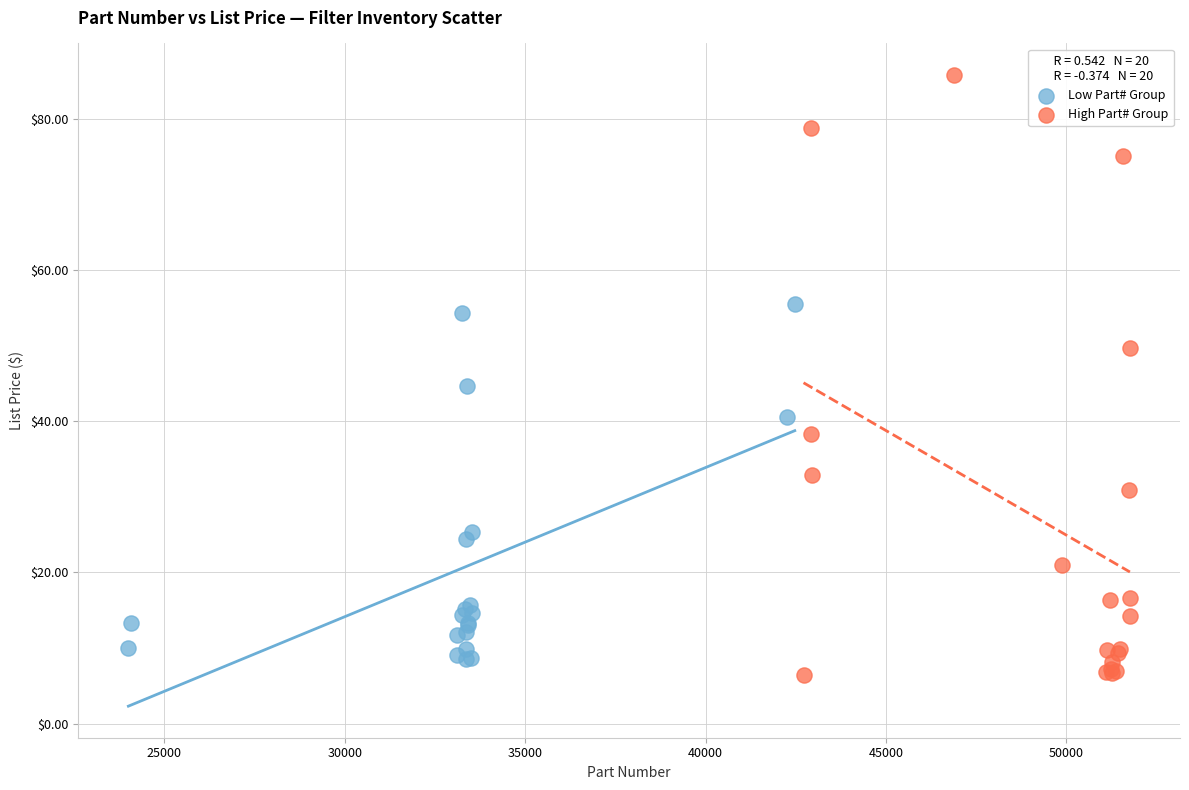

Which series contains the highest Y value?

High Part# Group